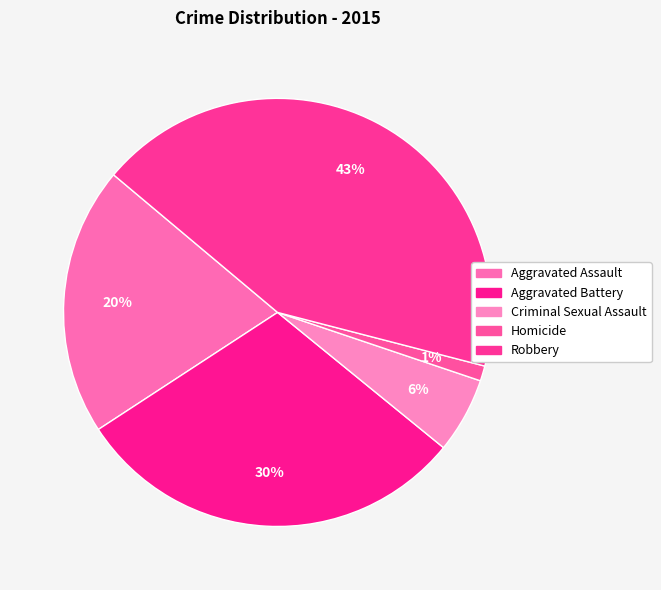

To the nearest percent, what is the difference between the Homicide and Aggravated Assault slice percentages?

19%